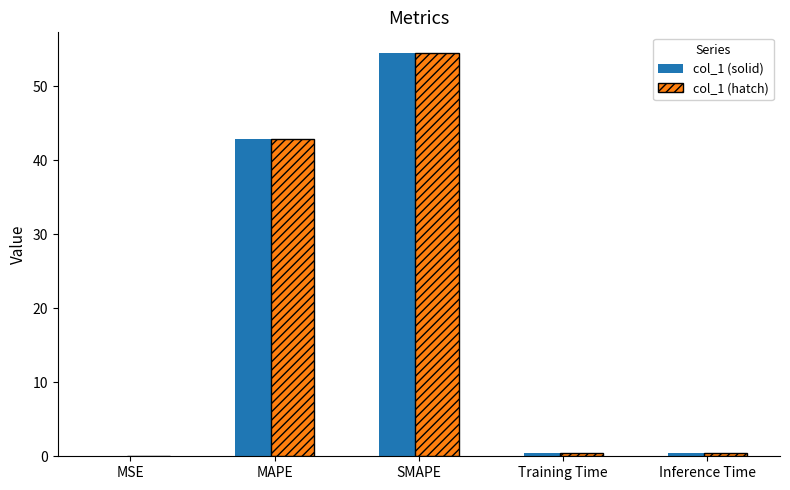

Is the value of col_1 (hatch) at MSE greater than the value of col_1 (solid) at MAPE?

No